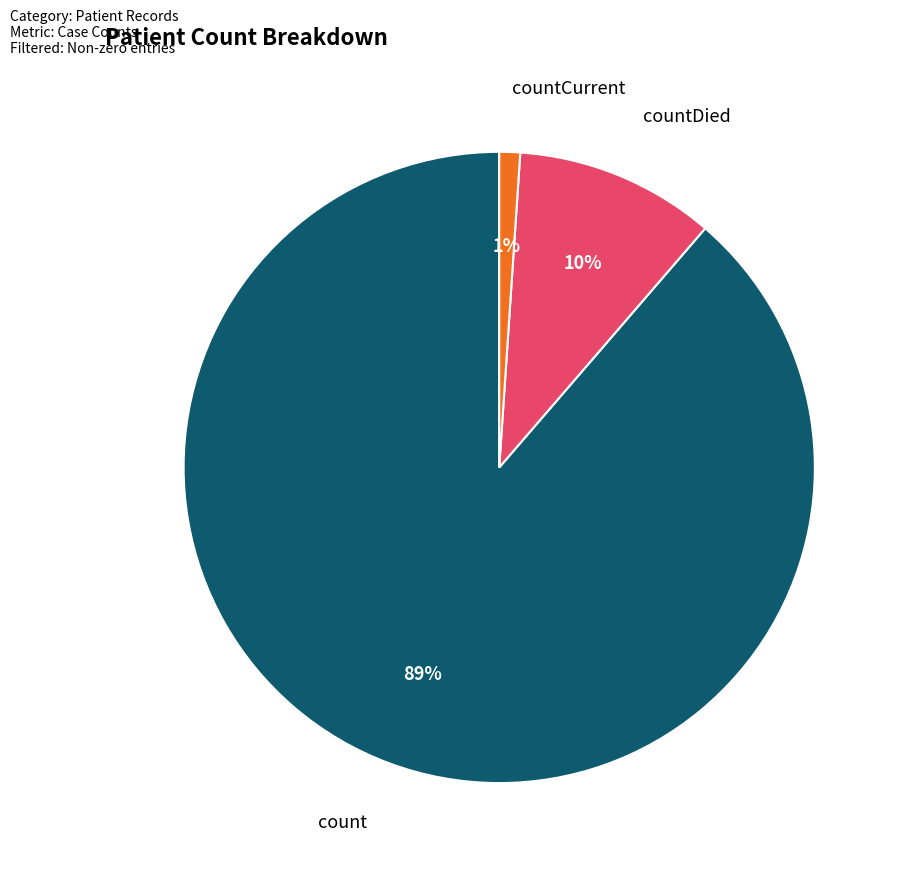

Does any single category account for the majority?

Yes